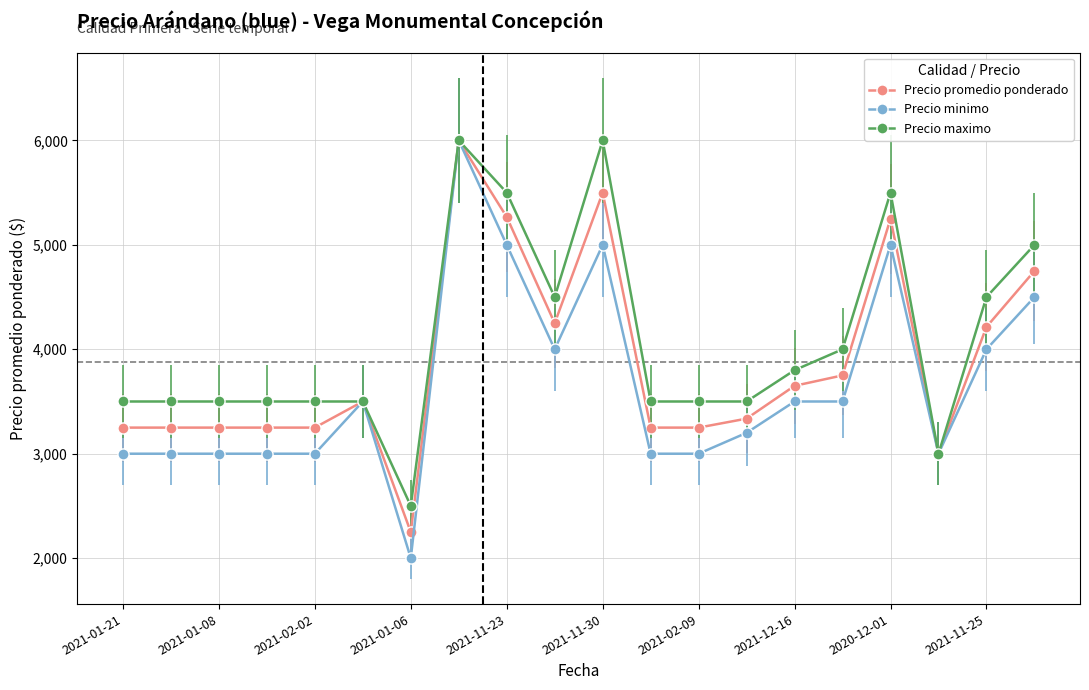

True or false: Precio minimo has more than 2 points higher than both neighbors.

True